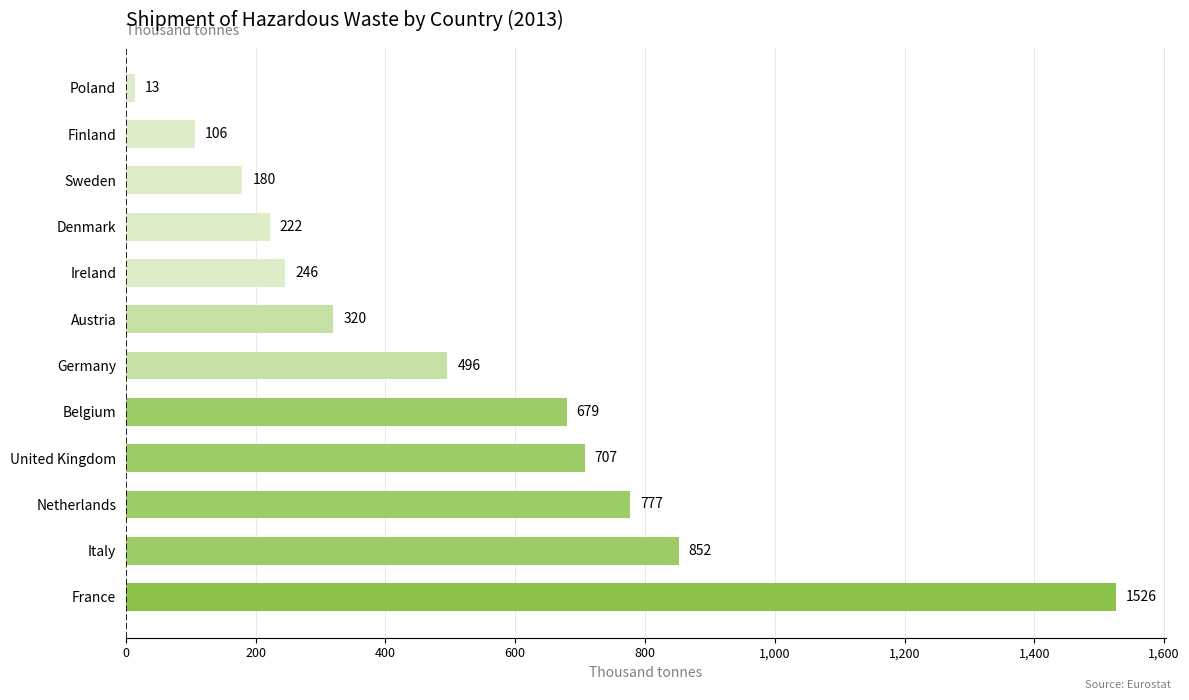

True or false: the data shows 319.6 at Austria.

True